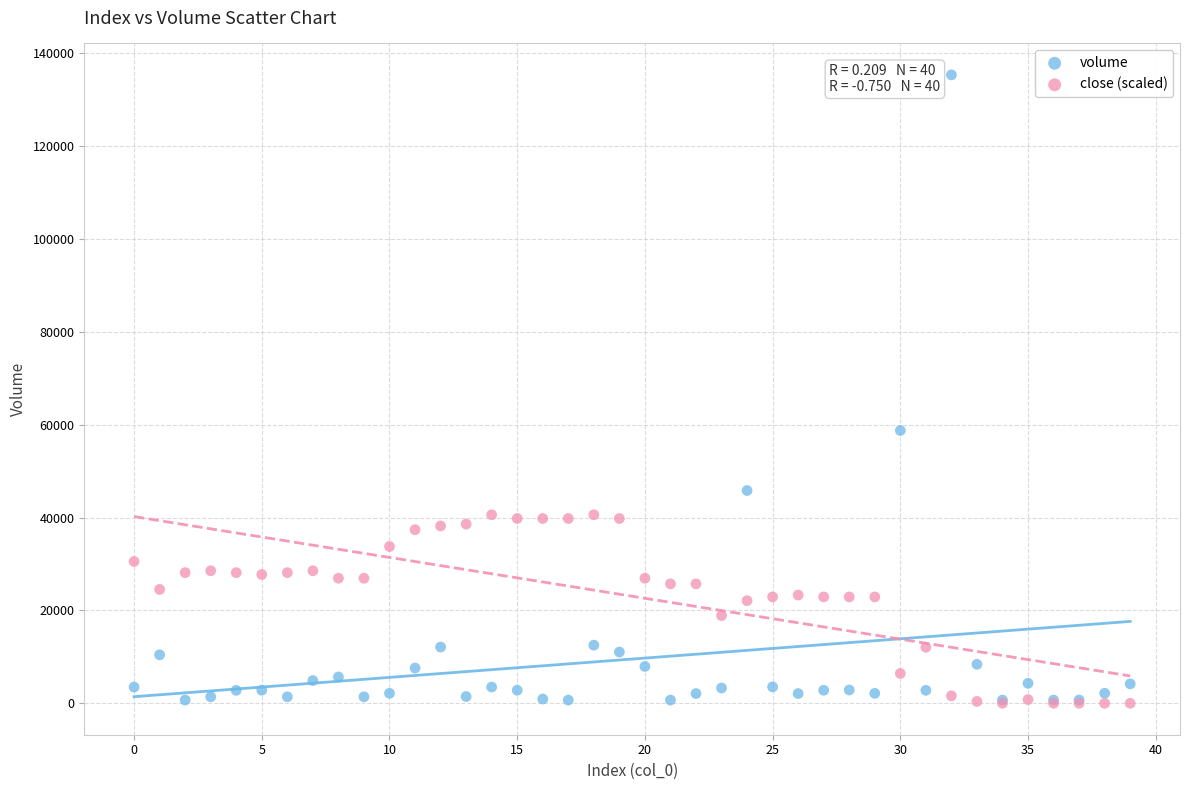

Across all series, what Y value is closest to 67697?

58776.2